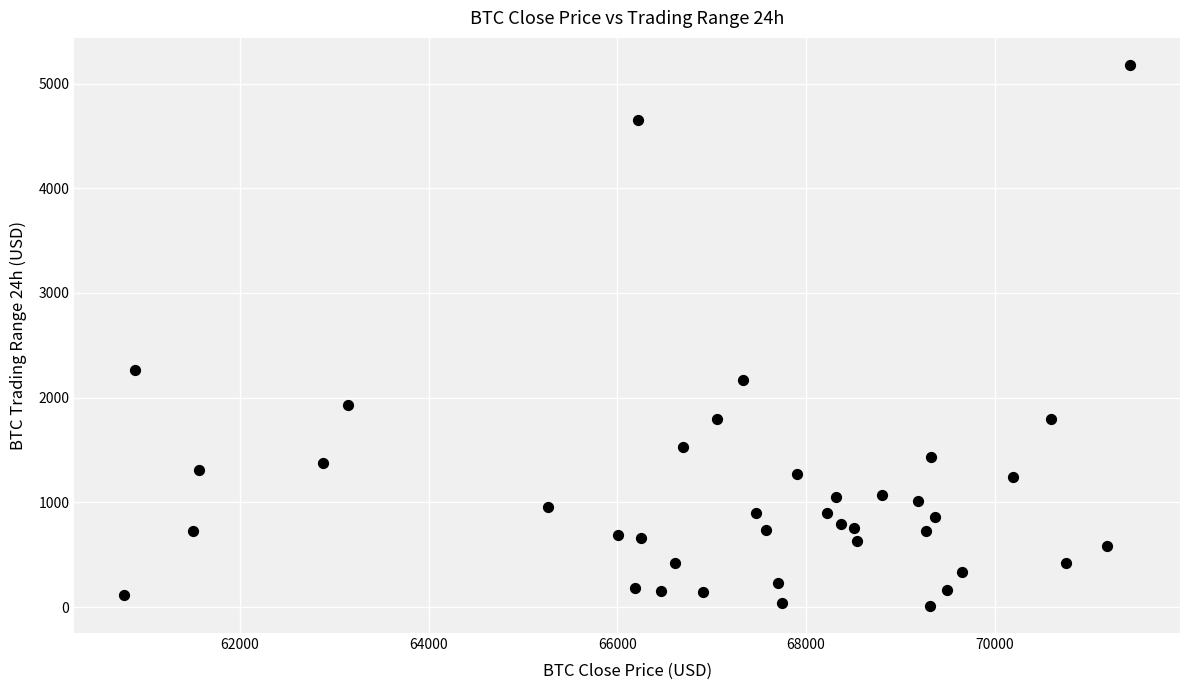

What is the range of Y values (max minus min)?

5167.3